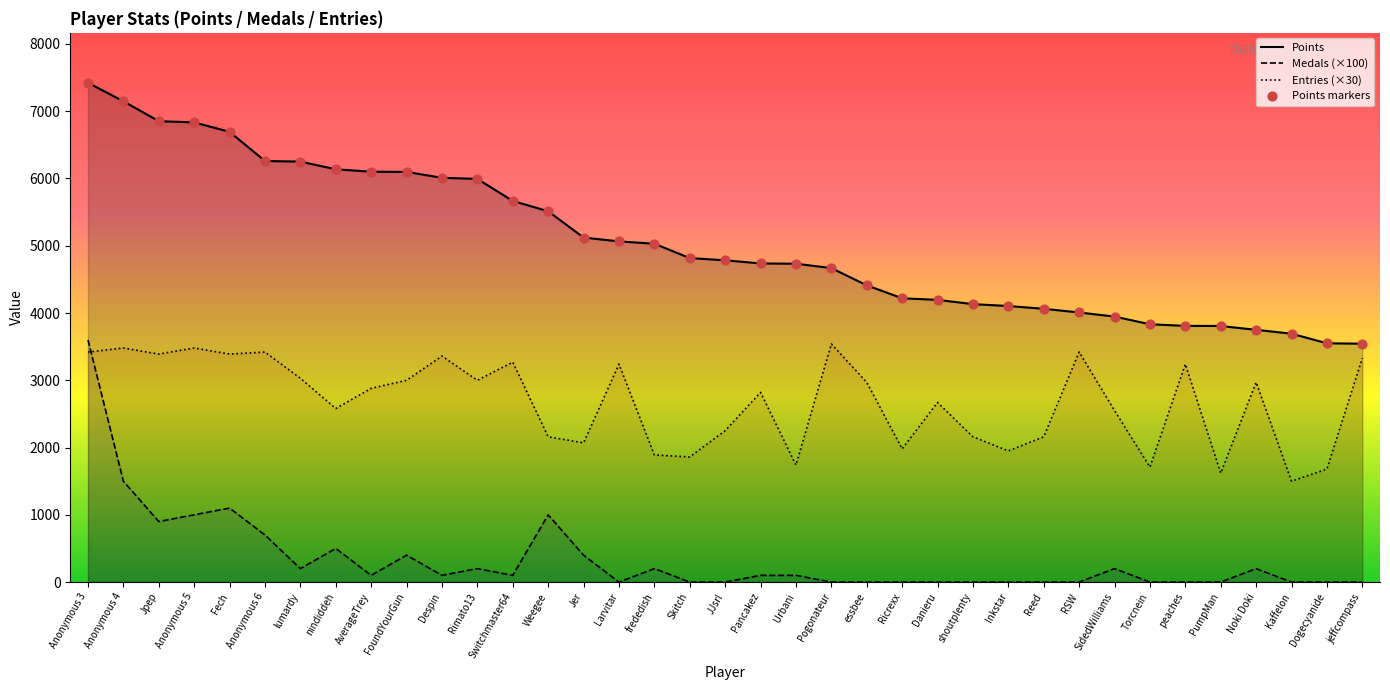

Which series has the widest spread of Y values?

Points